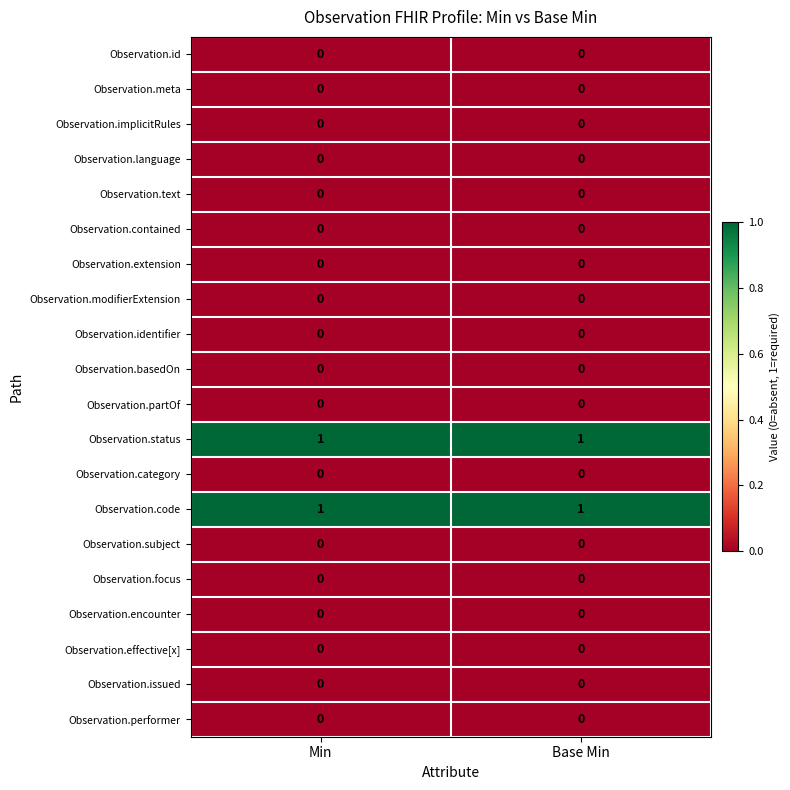

The value of Observation.partOf at Base Min is 0. True or false?

True